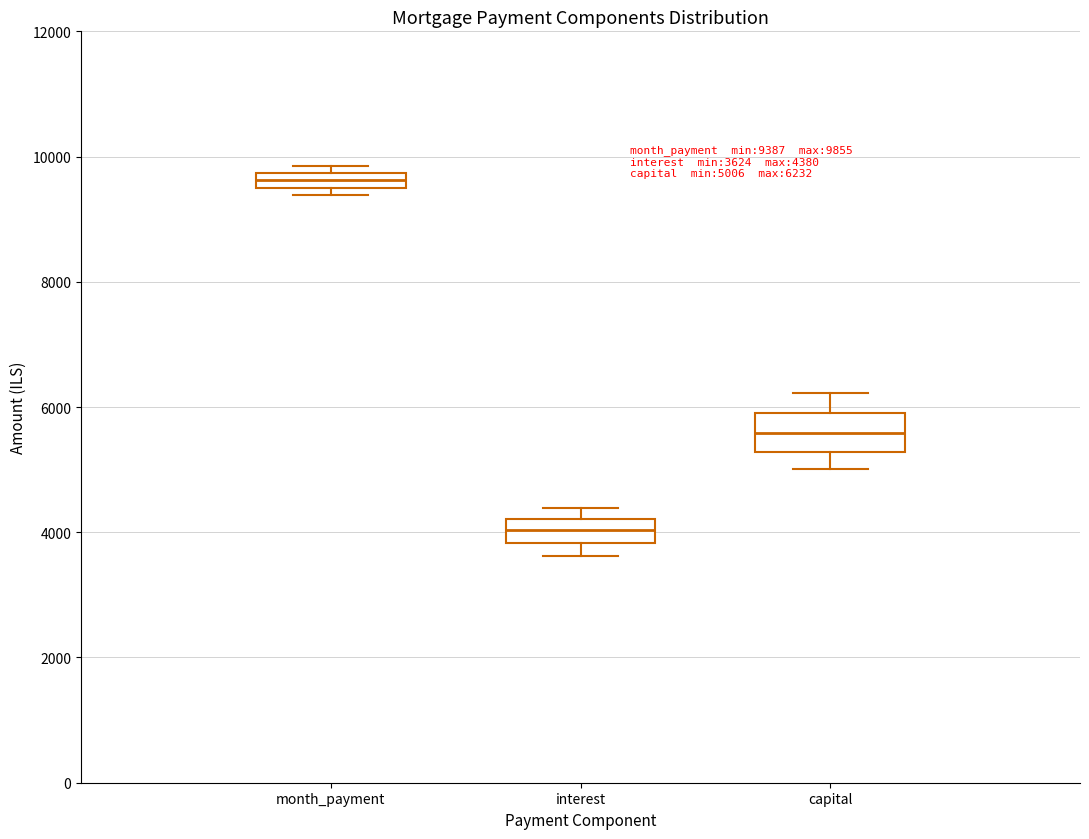

Which box is the tallest, from its lower edge to its upper edge?

capital